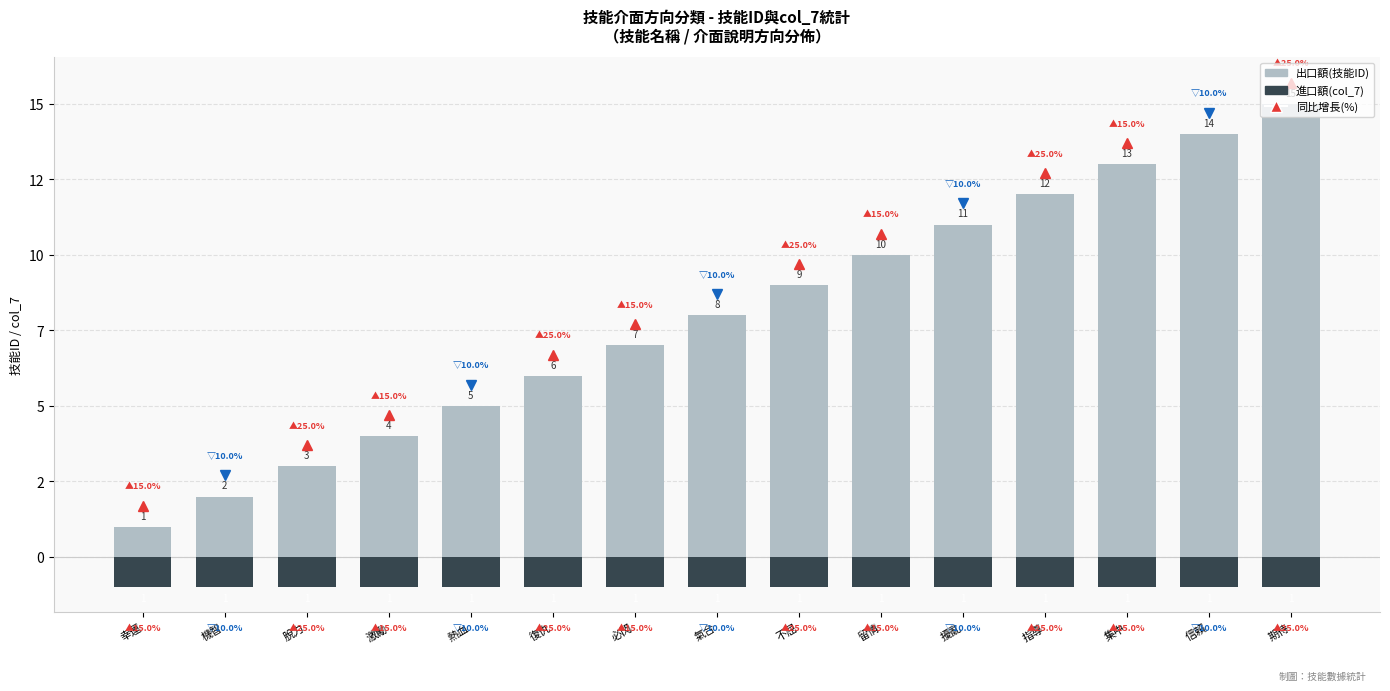

What is the average value of the 出口額(技能ID) series?

8